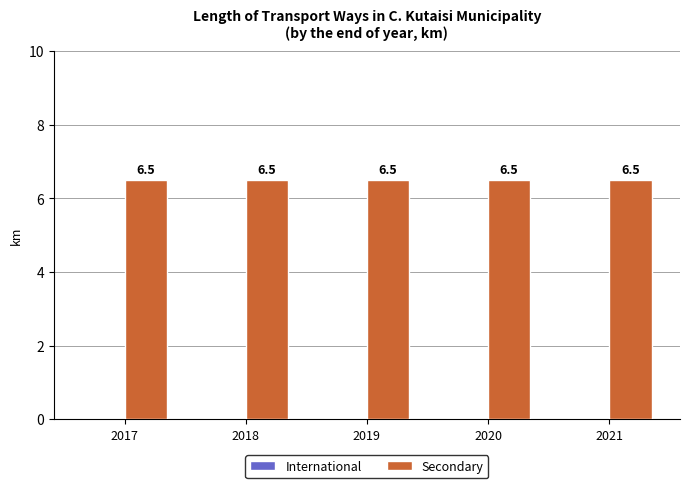

What is the total value across all series at 2020?

6.5